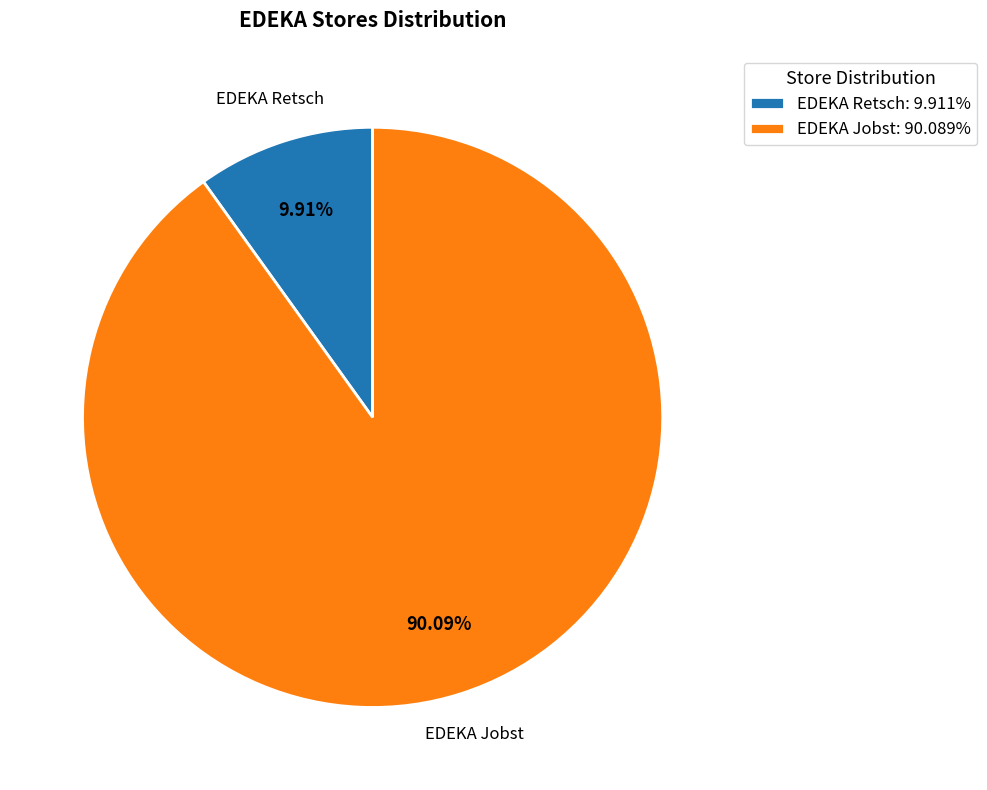

Do EDEKA Retsch and EDEKA Jobst together represent more than half of the pie?

Yes